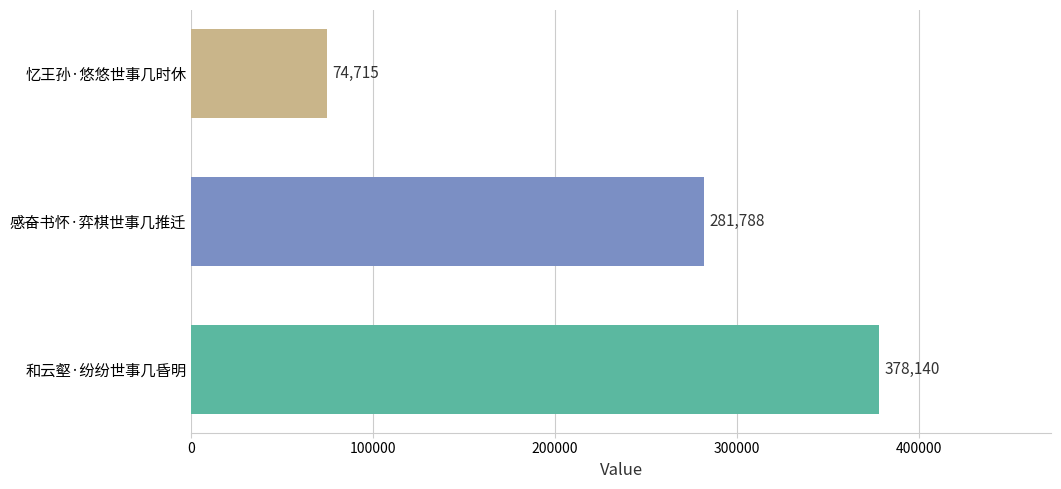

Reading bottom to top, extract all data points from this chart.

和云壑·纷纷世事几昏明=378140	感奋书怀·弈棋世事几推迁=281788	忆王孙·悠悠世事几时休=74715